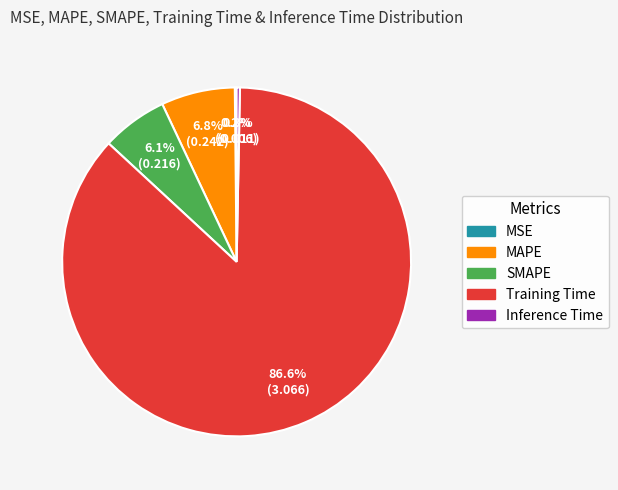

To the nearest percent, what is the difference between the largest and smallest slice percentages?

86%